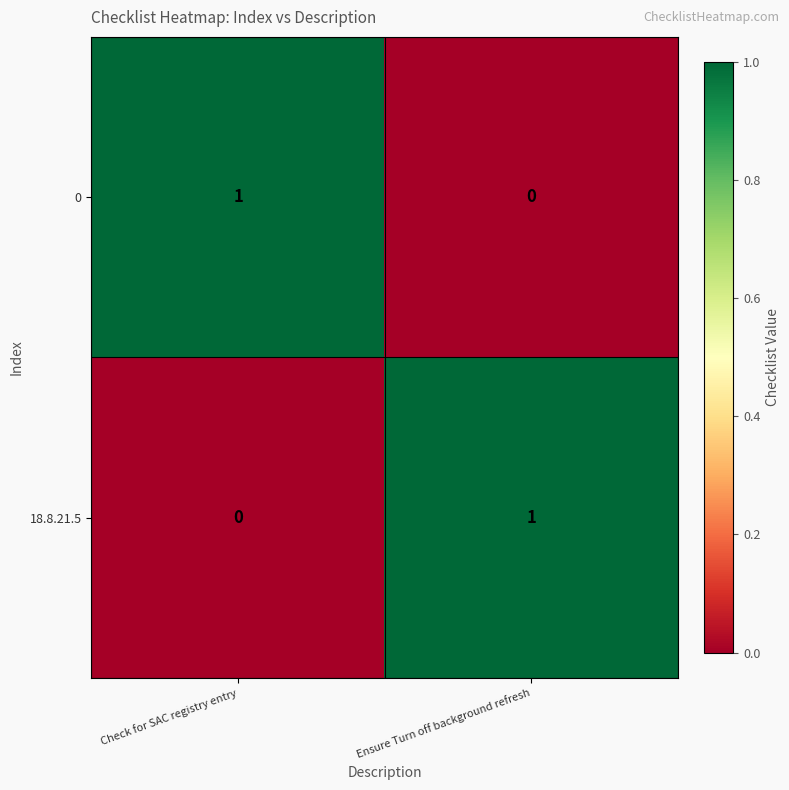

At which label does 0 reach its minimum?

Ensure Turn off background refresh